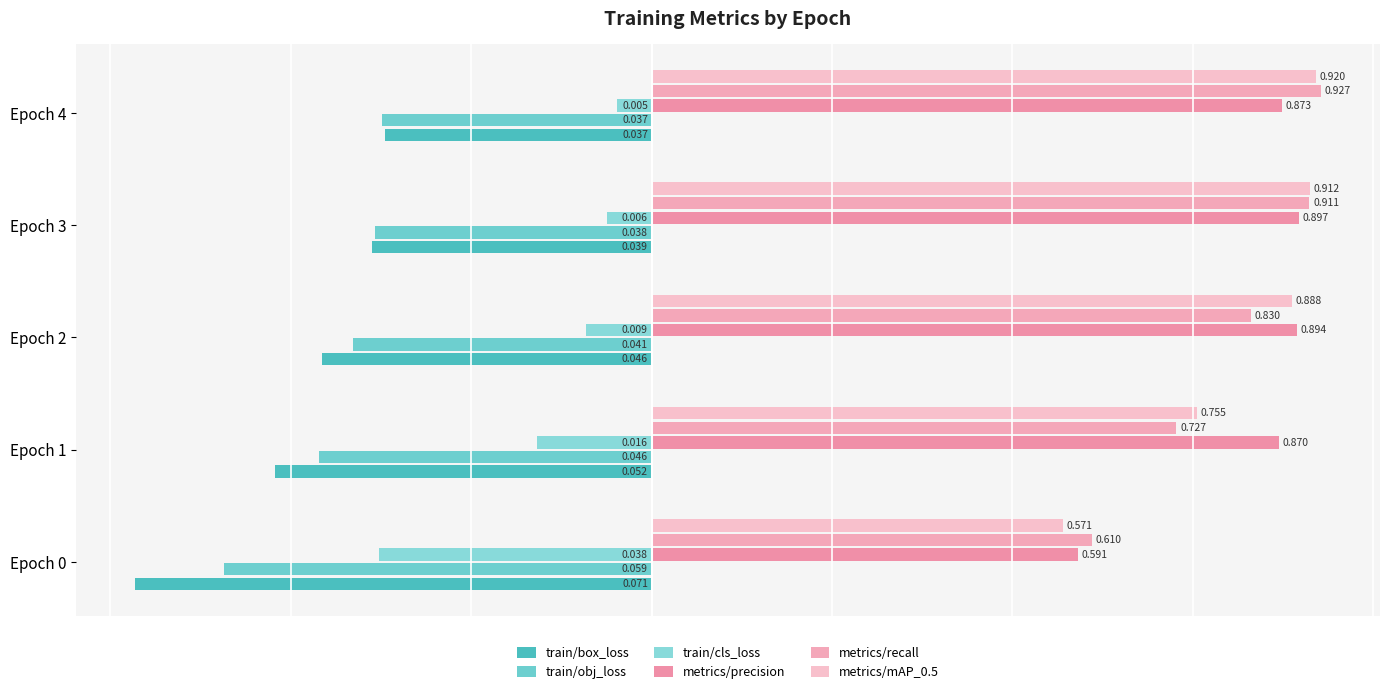

Count the number of data series in this chart.

6